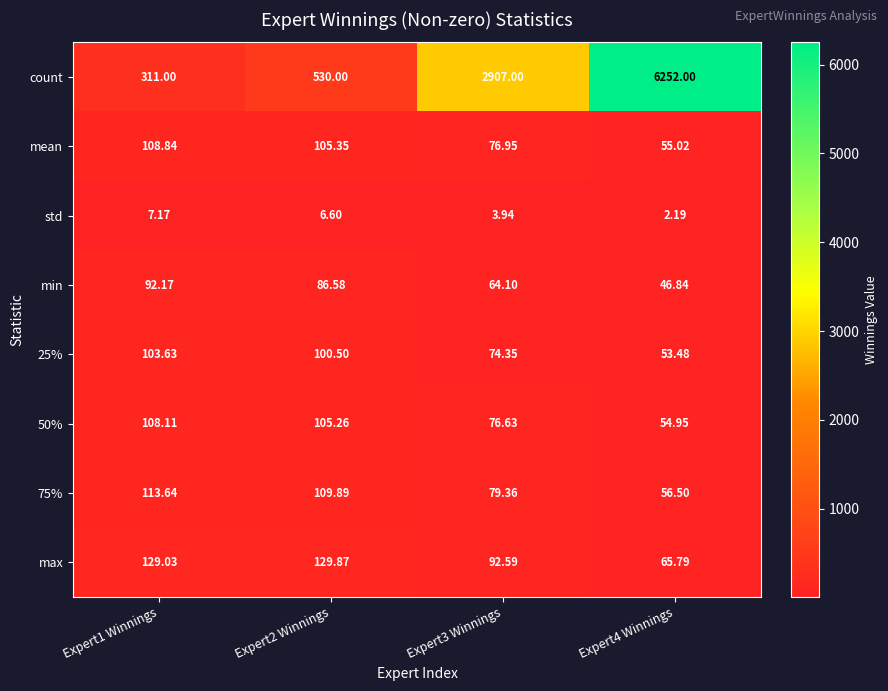

Which series changed the most between Expert2 Winnings and Expert3 Winnings?

count